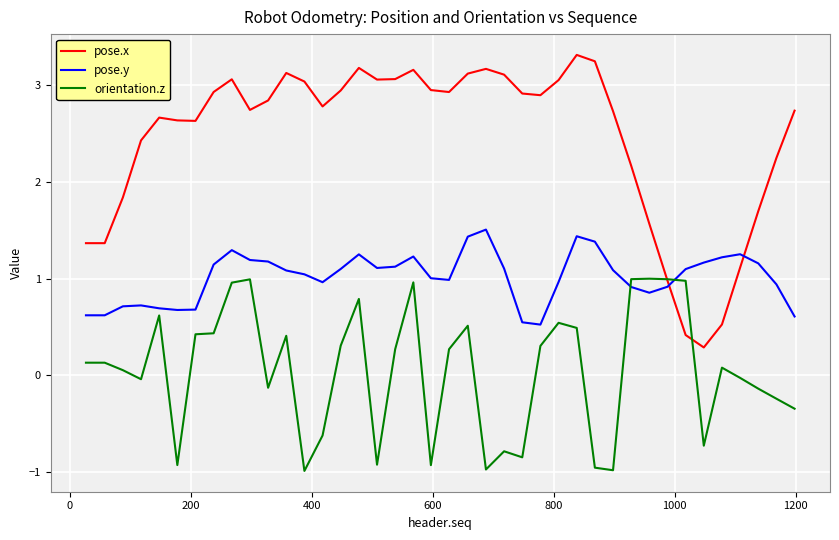

Which series has the largest total across all categories?

pose.x